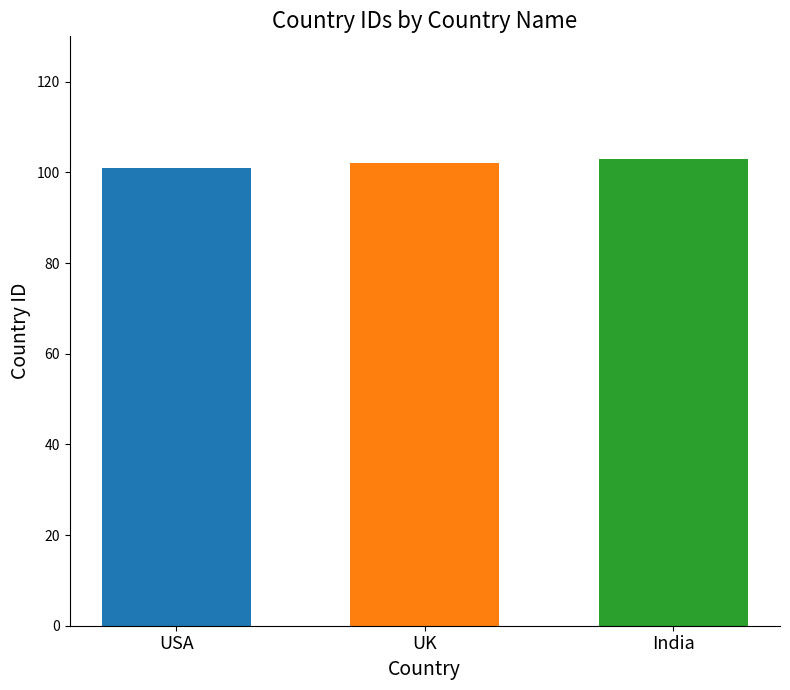

What is the sum of all values?

306